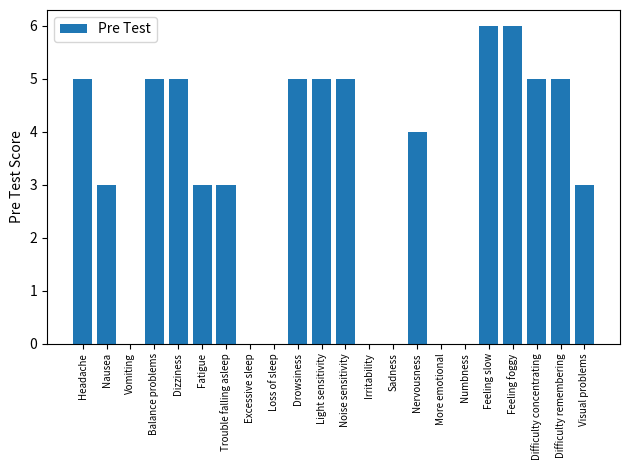

What value does the data have at Nausea?

3